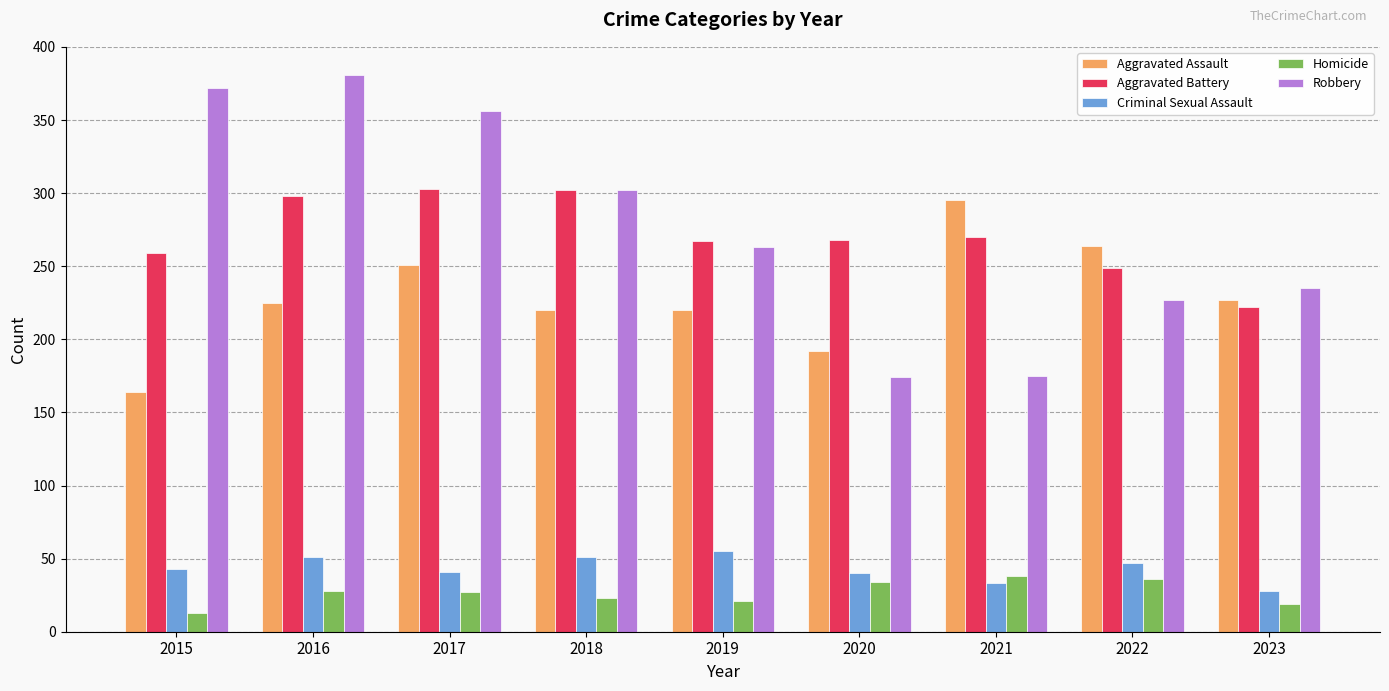

What is the value of the Aggravated Assault bar at the 3rd from the left?

251